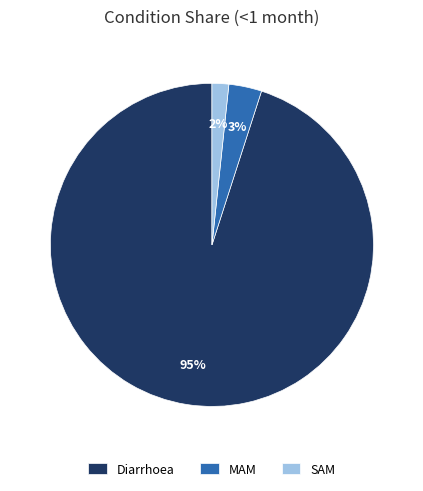

True or false: SAM accounts for 2% of the total.

True